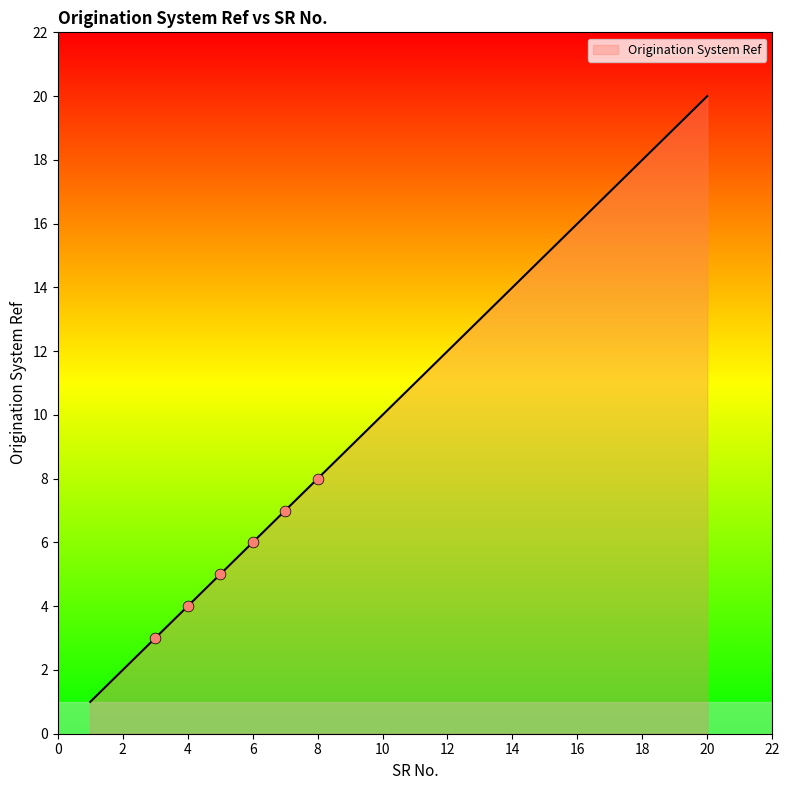

What is the maximum value shown in the chart?

20